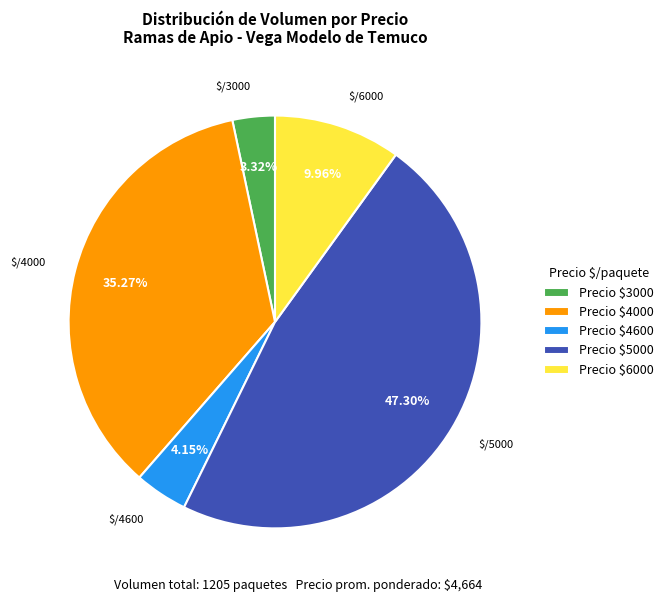

Does any single category account for the majority?

No